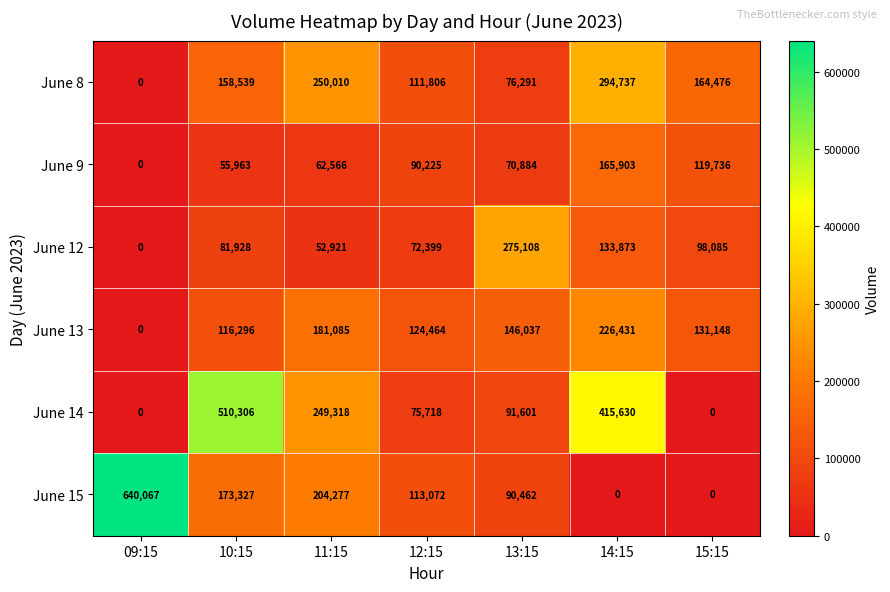

Which series has the widest spread of values?

June 15